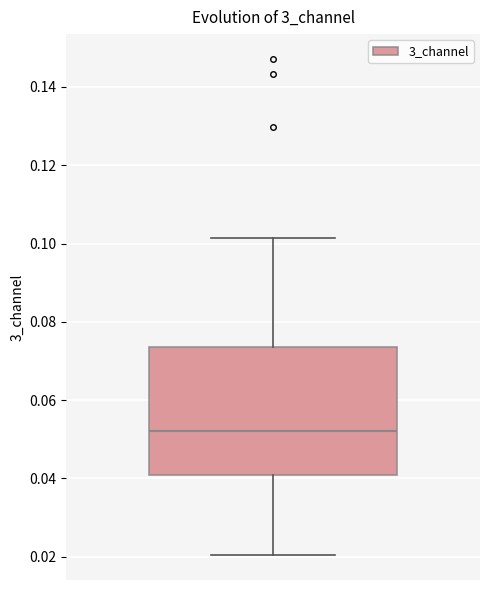

Transcribe this box plot: give where the median line is, the range the box spans, and where the two whiskers end, as read against the y-axis. The values are not printed on the chart, so give them approximately, as read against the axis.

median 0.052, box 0.040 to 0.074, whiskers 0.020 to 0.102